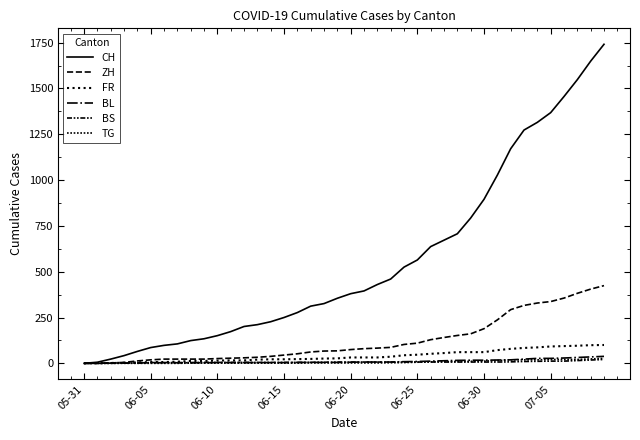

How many lines are shown in the chart?

6